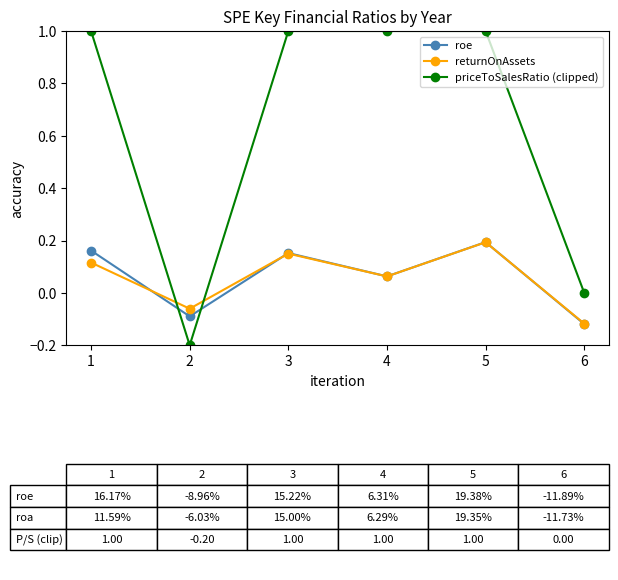

Is it true that priceToSalesRatio (clipped) equals 1.3 at 4?

False